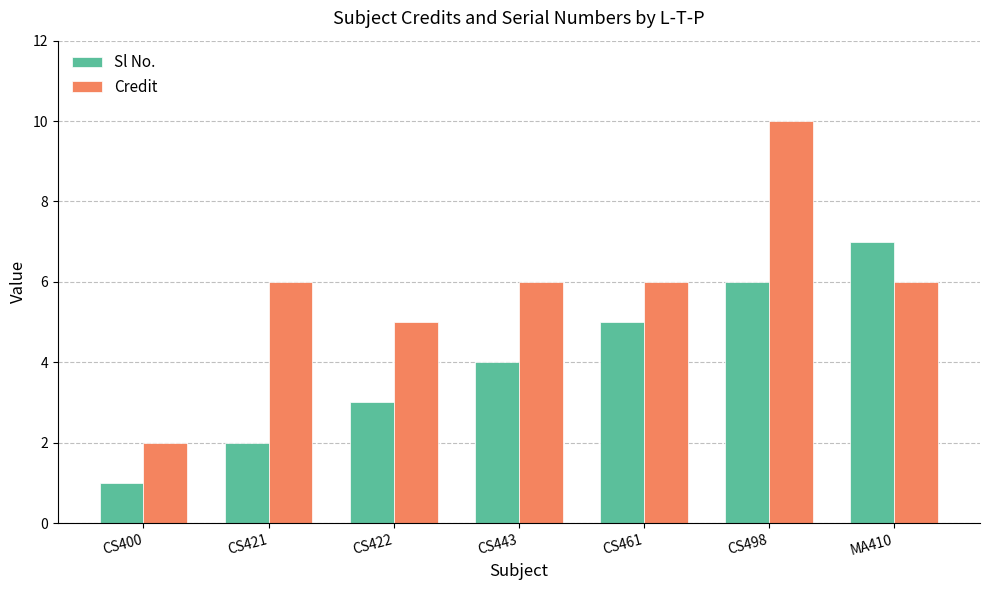

What is the minimum value shown in the chart?

1